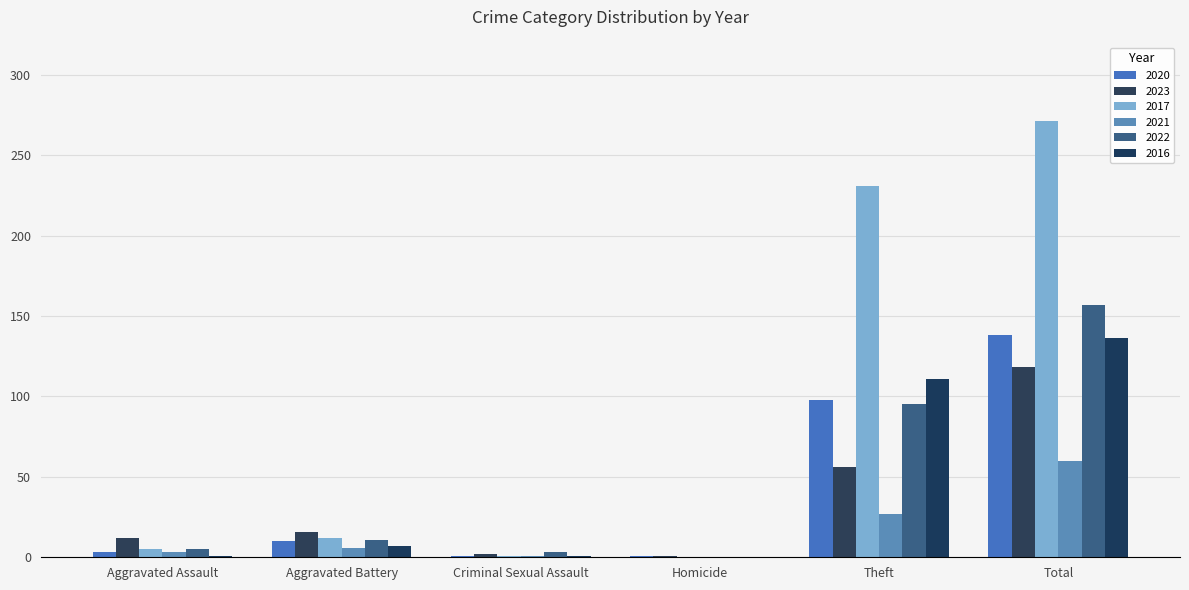

Does the chart contain stacked bars?

No